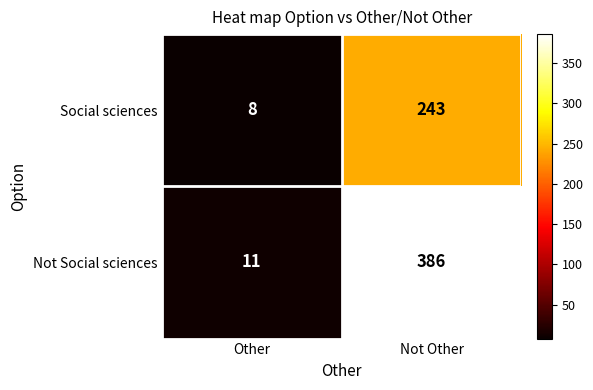

The value of Social sciences at Not Other is 161. True or false?

False